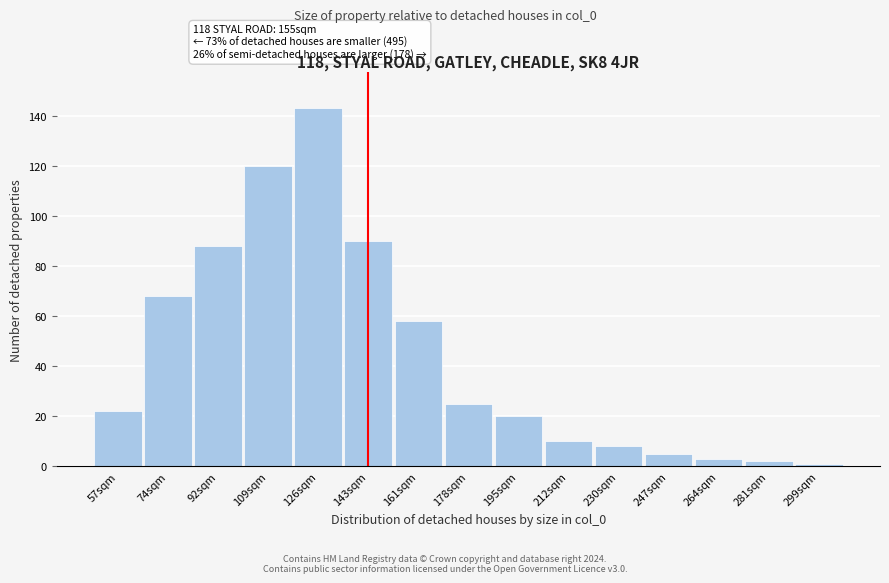

Reading left to right, transcribe all the data shown in this chart.

57sqm=22	74sqm=68	92sqm=88	109sqm=120	126sqm=143	143sqm=90	161sqm=58	178sqm=25	195sqm=20	212sqm=10	230sqm=8	247sqm=5	264sqm=3	281sqm=2	299sqm=1